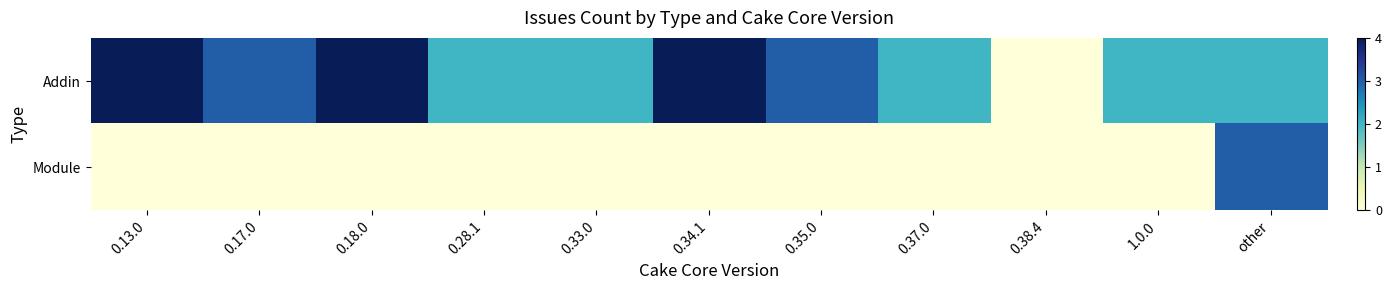

Rank the series at 0.18.0 from highest to lowest value.

Addin, Module